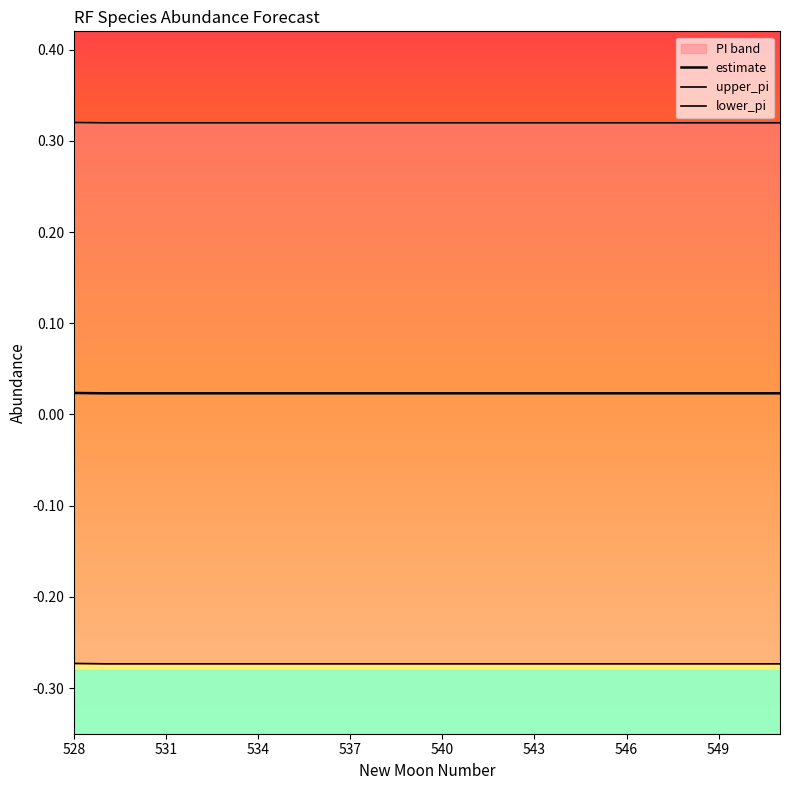

Which category has the lowest value in the upper_pi series?

531